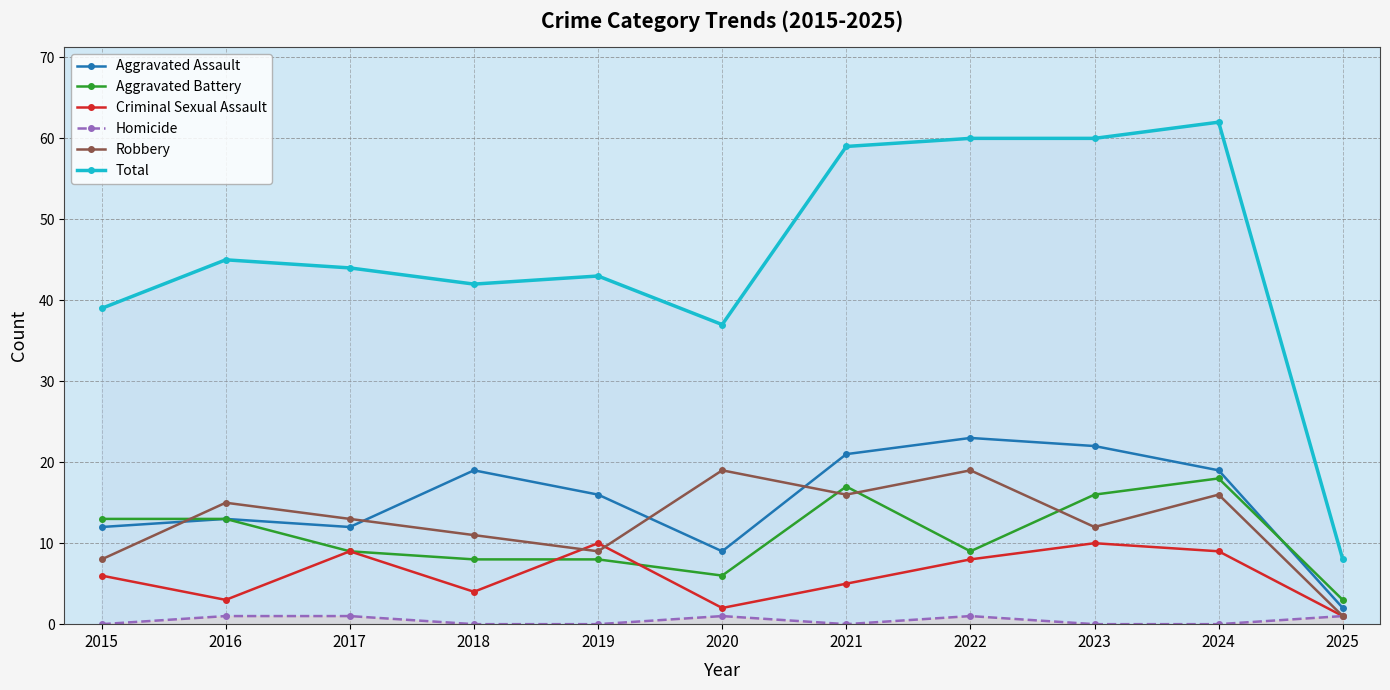

True or false: Aggravated Assault has a value of 10 at 2024.

False